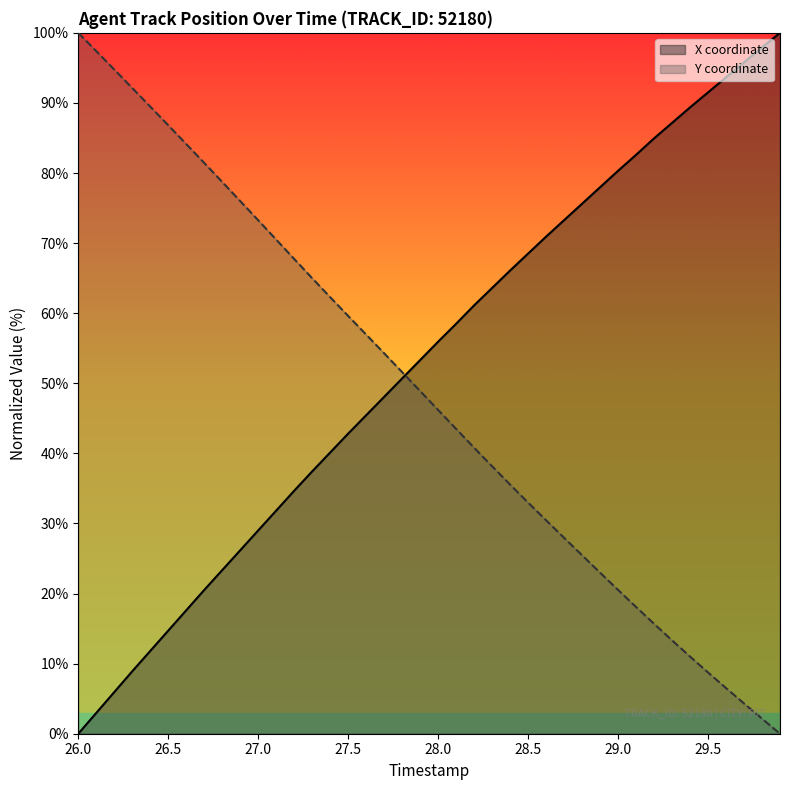

List the series in order of their overall mean, highest first.

X coordinate, Y coordinate